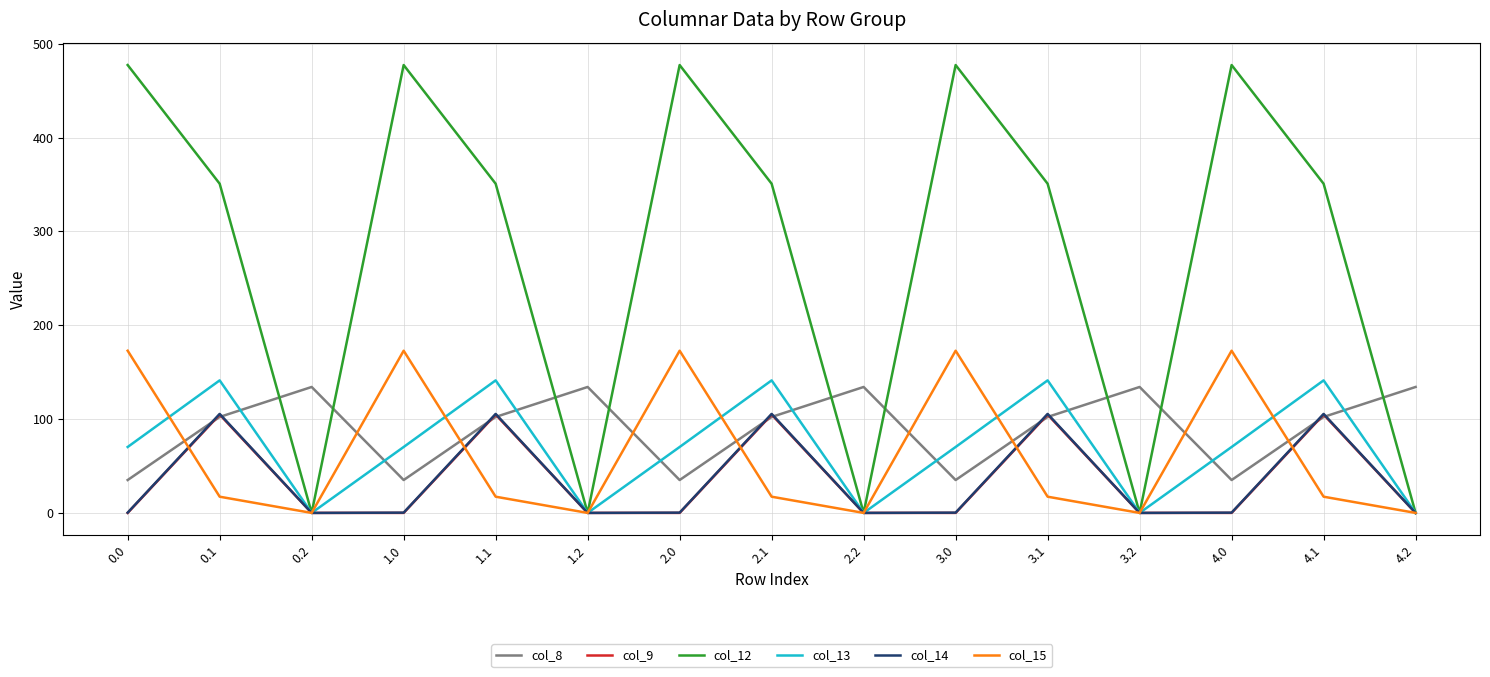

What is the lowest value of the col_8 series?

35.0